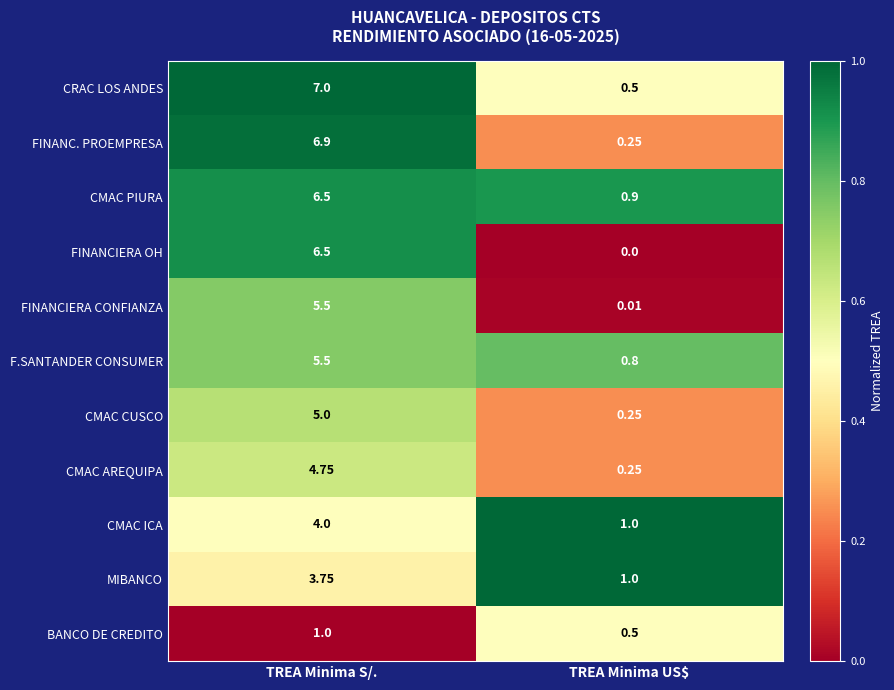

Which category has the lowest value across all series?

TREA Minima US$